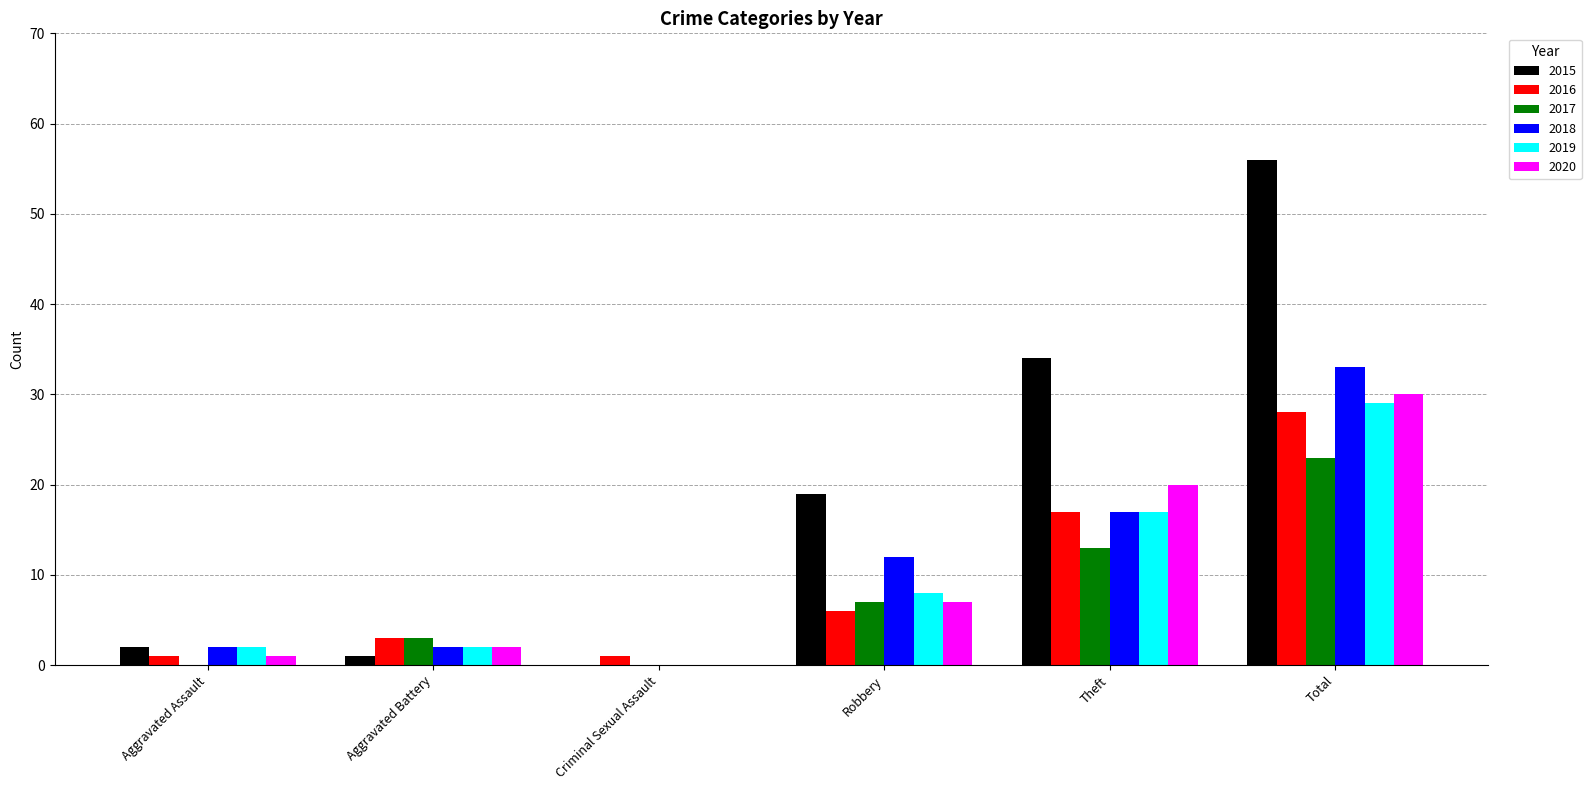

Which series has the widest spread of values?

2015